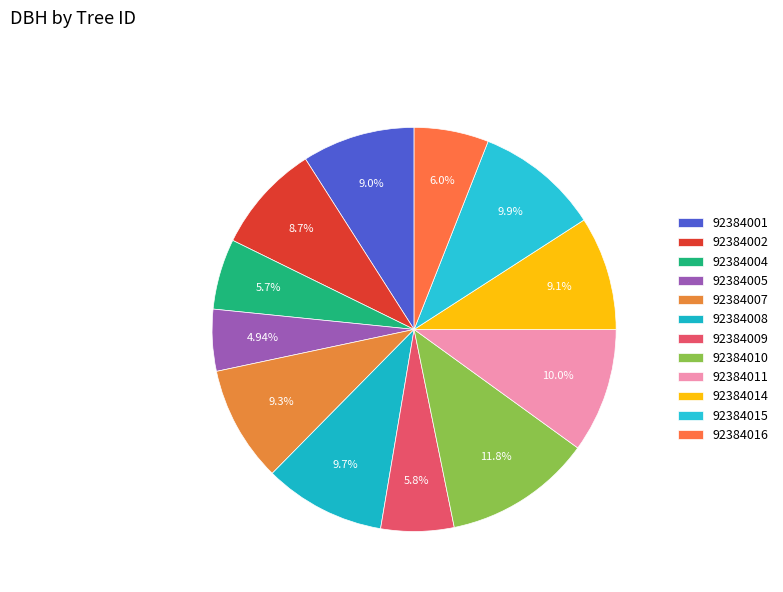

True or false: 92384010 accounts for 4% of the total.

False